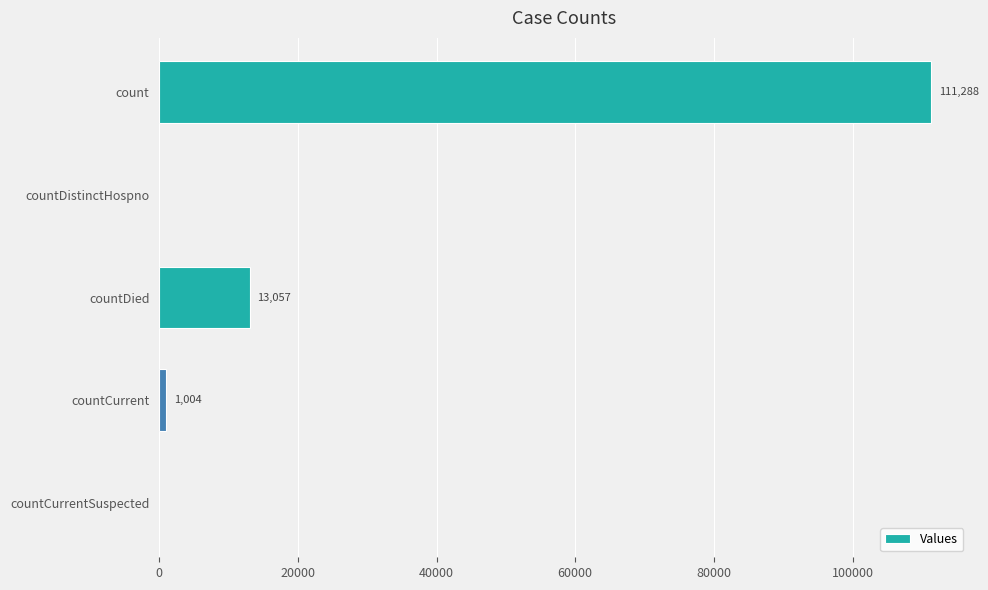

What is the sum of all values?

125349